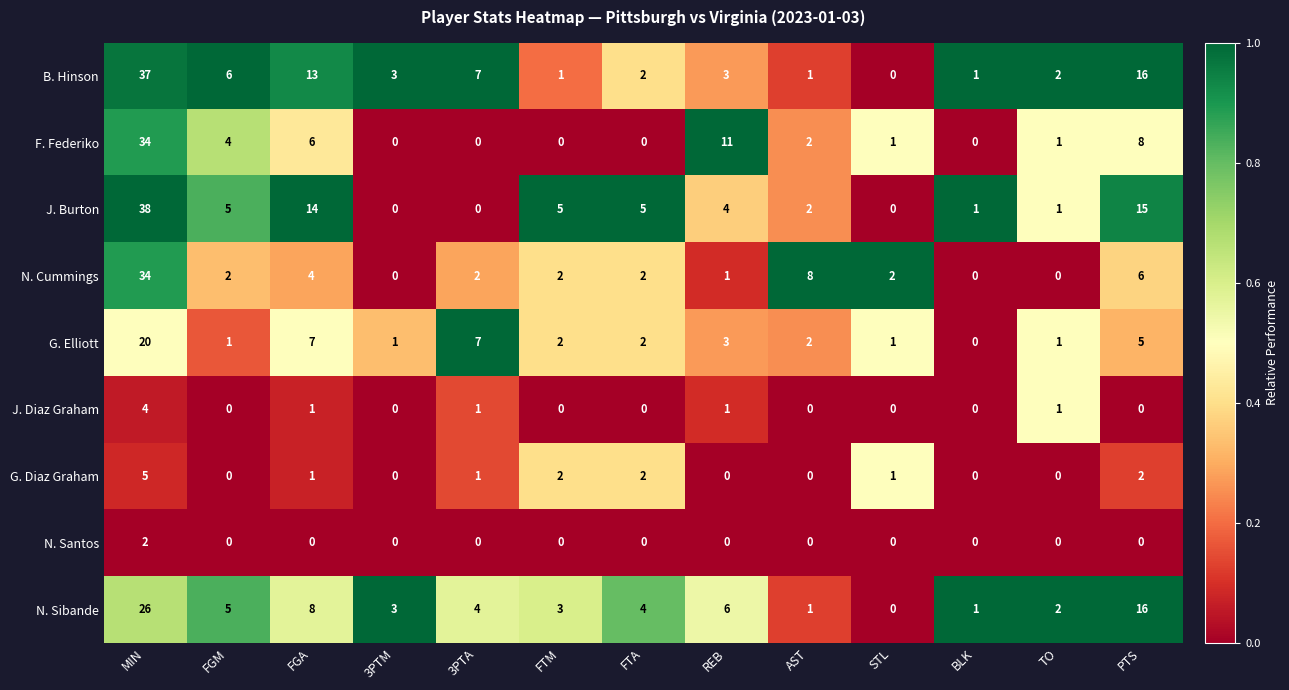

Count the number of categories in the chart.

13